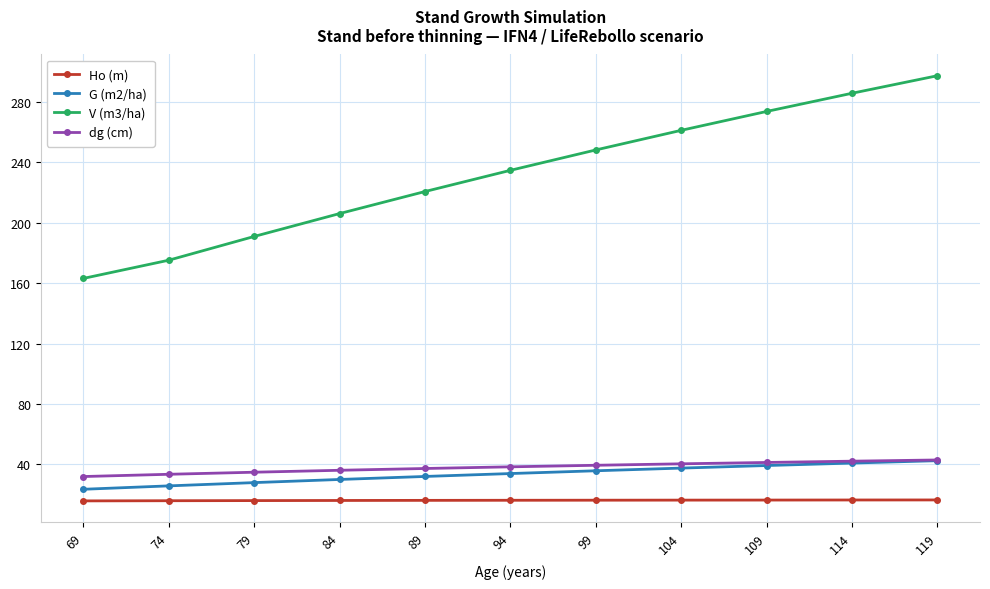

True or false: V (m3/ha) has a value of 112.5 at 79.

False